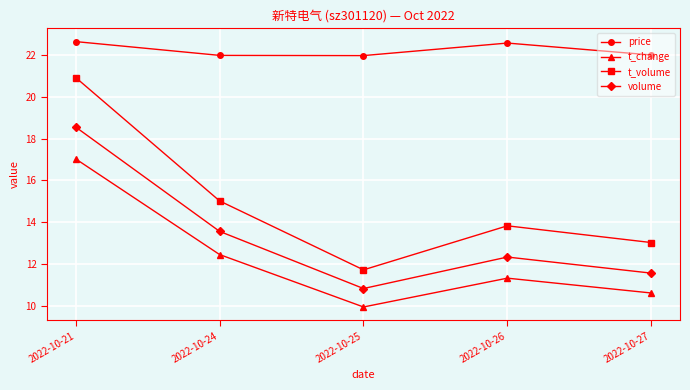

True or false: volume has a value of 12.3 at 2022-10-26.

True